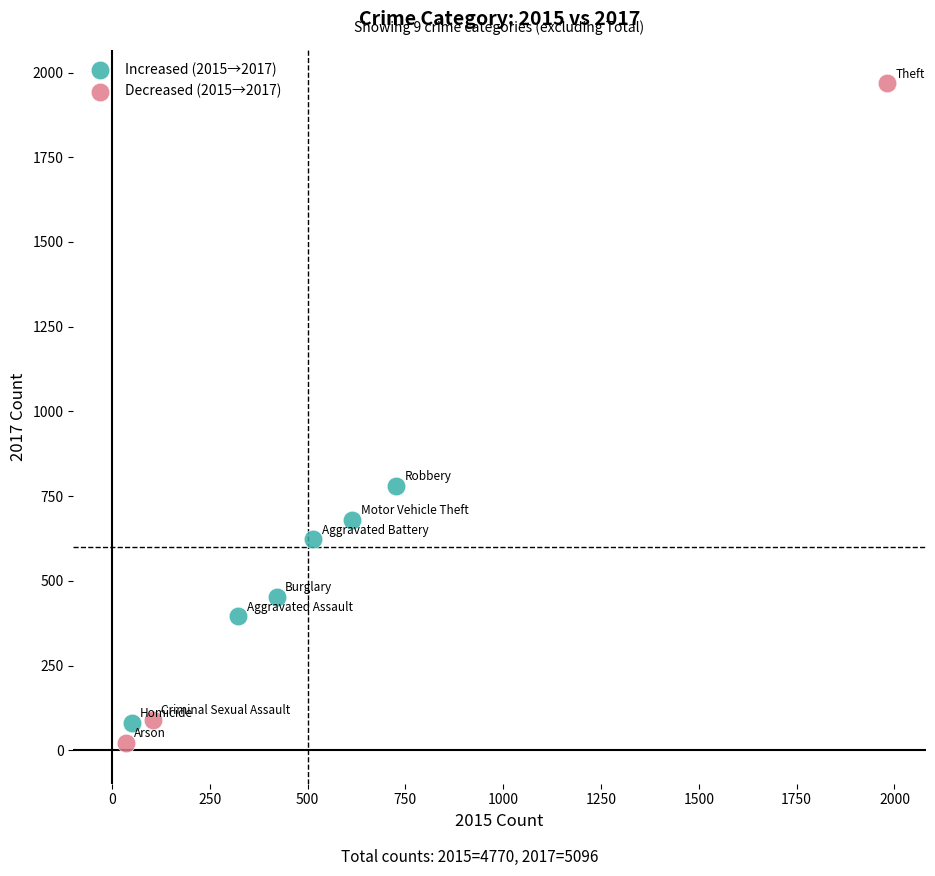

Which series has the largest Y range (max minus min)?

Decreased (2015→2017)